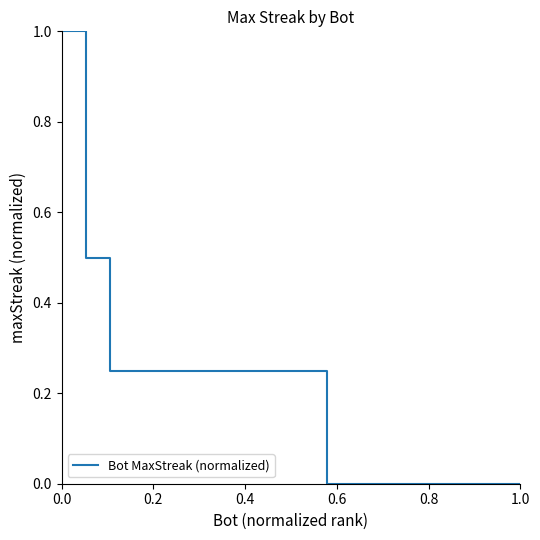

What is the greatest value displayed?

1.0